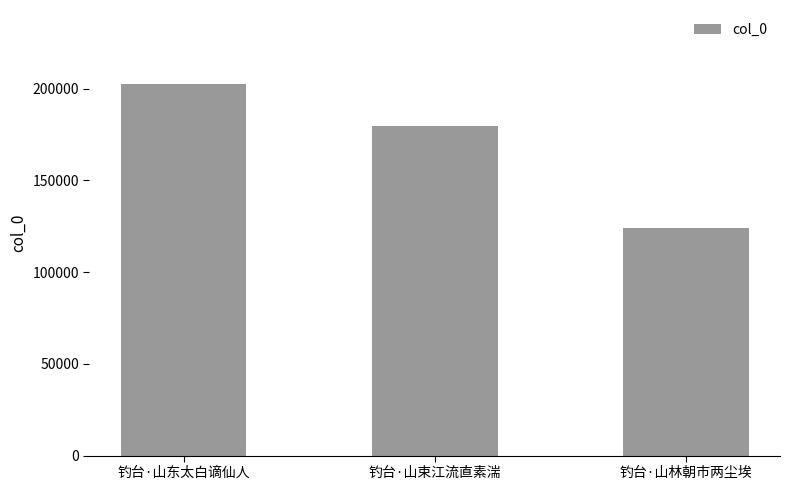

How many data points are less than 179376?

1